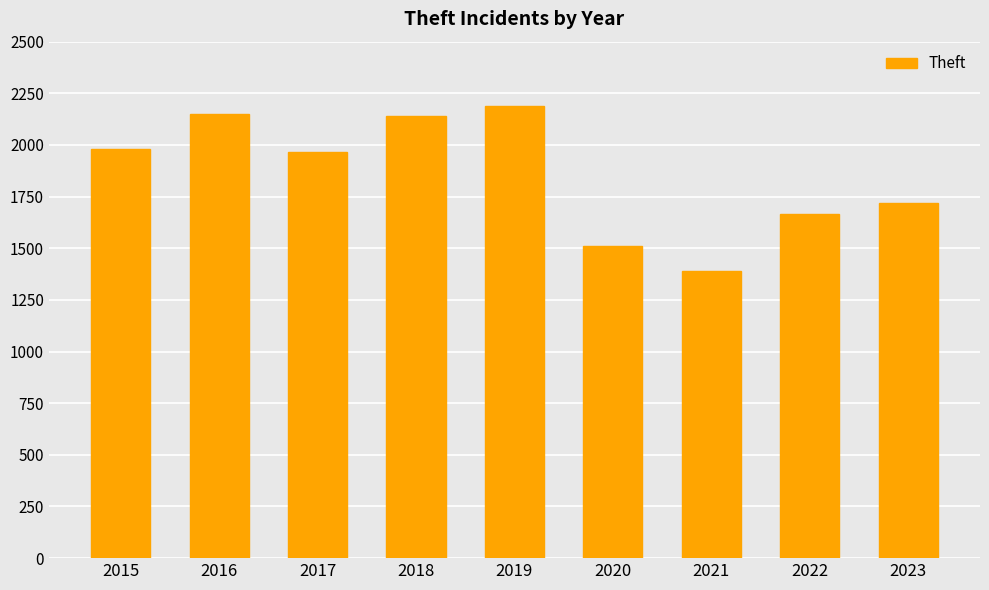

Where is the data nearest to the value 1791?

2023